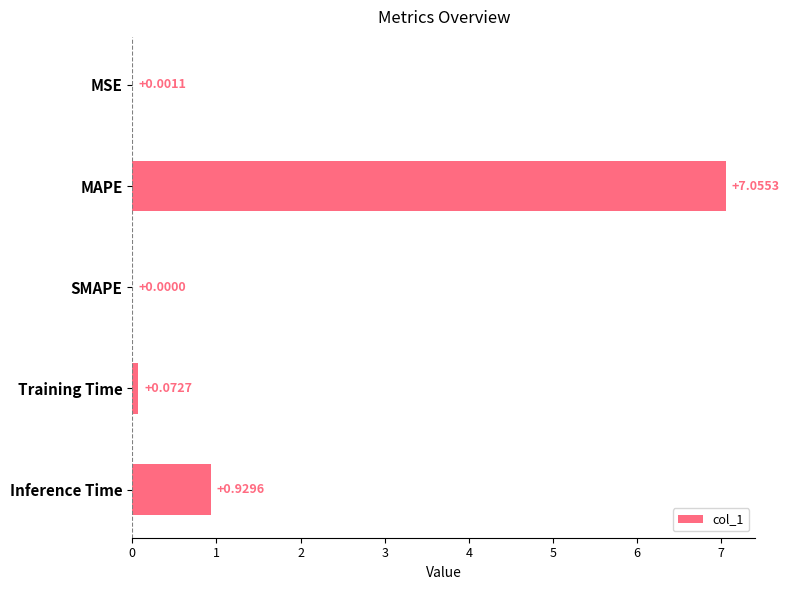

What is the change in value from SMAPE to Training Time?

+0.1